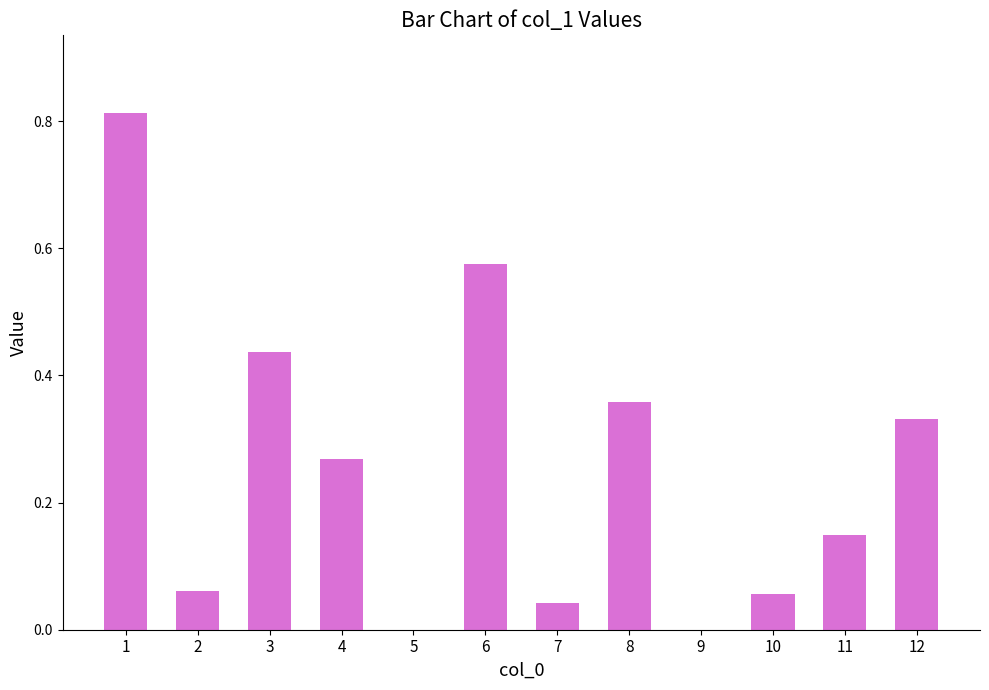

What is the sum of the values at 3 and 1?

1.2